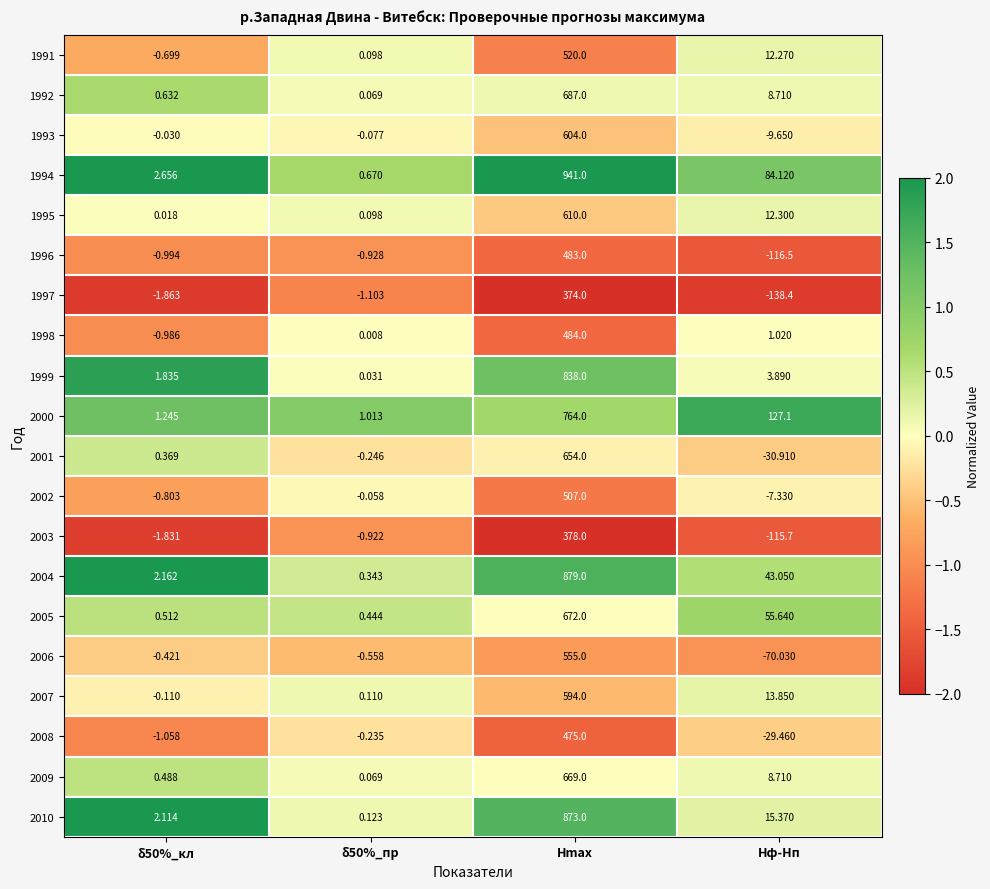

At which label is 1992 closest to 343?

Hф-Hп